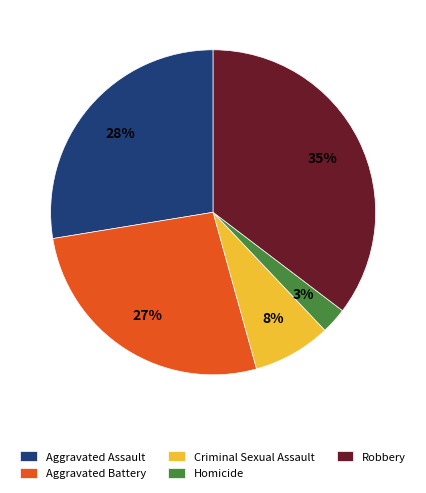

What percentage is the Robbery slice, to the nearest percent?

35%